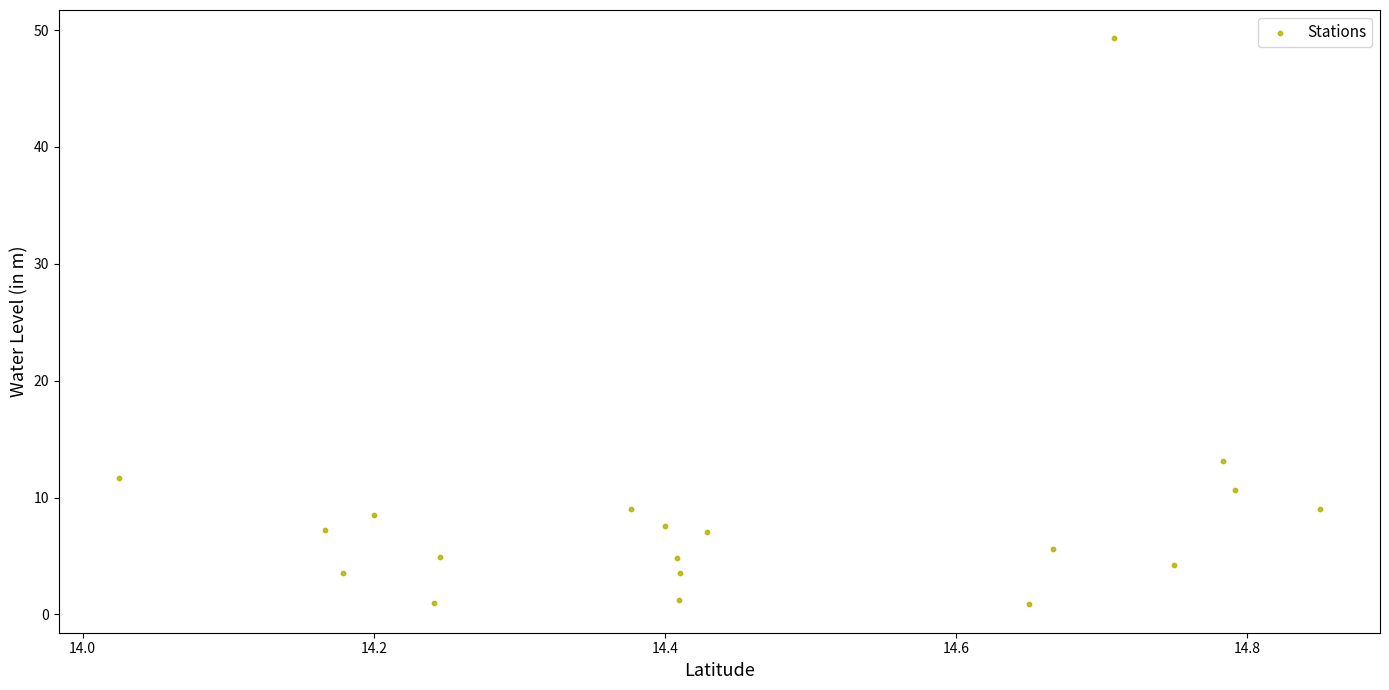

What is the range of X values (max minus min)?

0.8